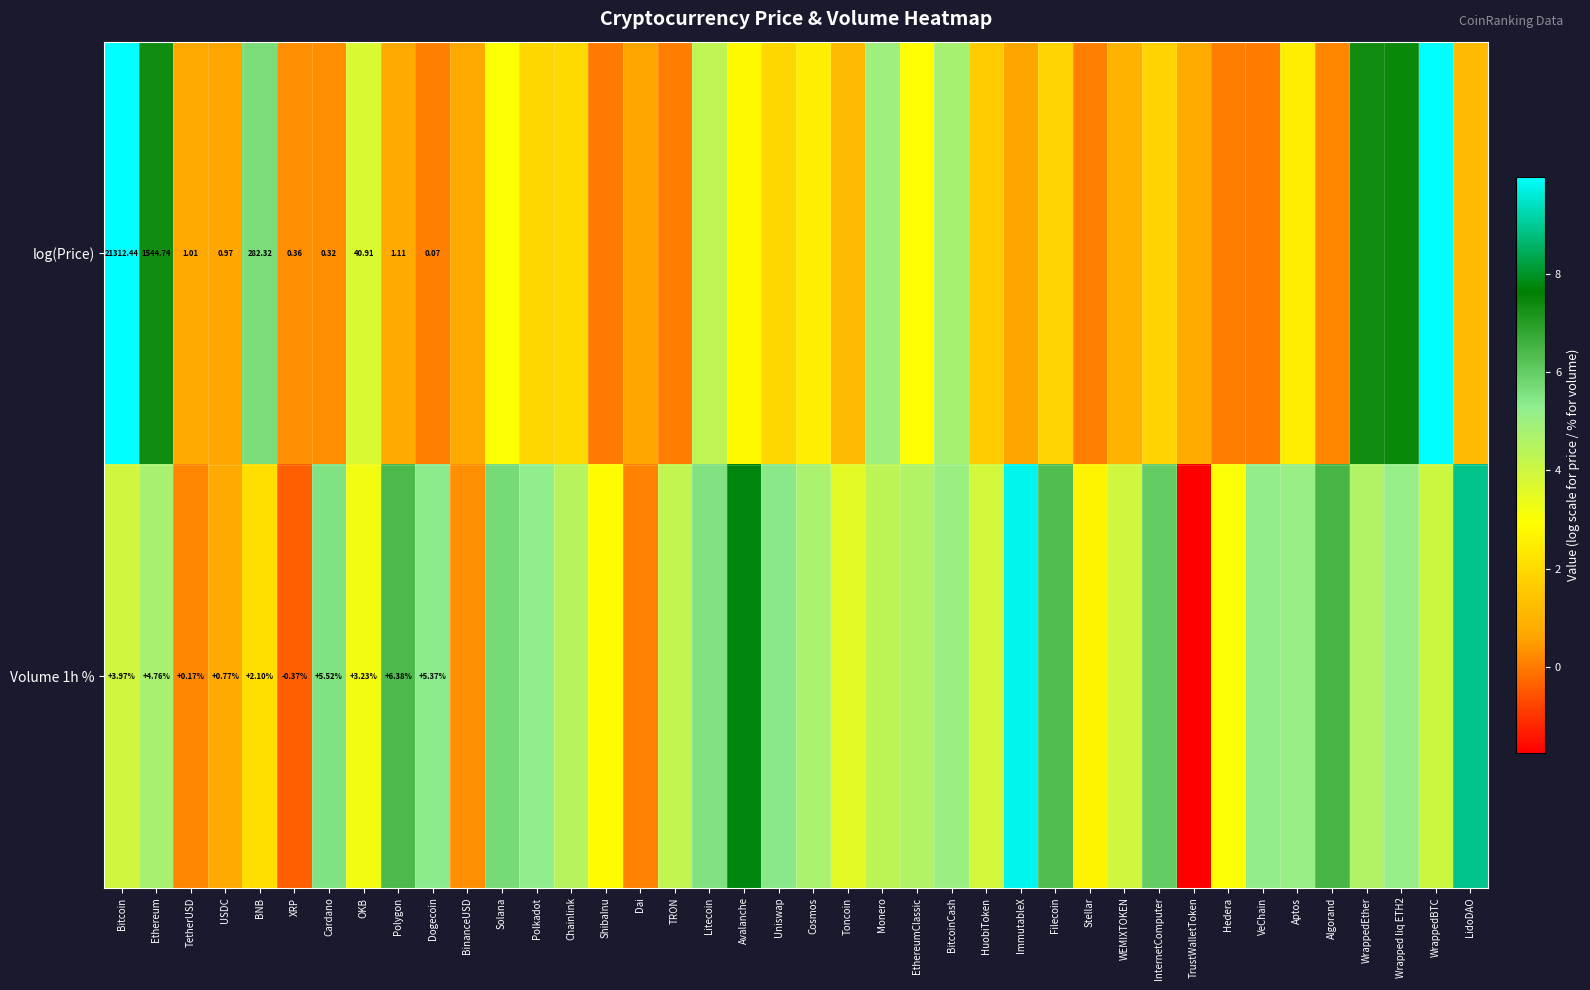

Which series changed the most between Solana and WrappedBTC?

log(Price)